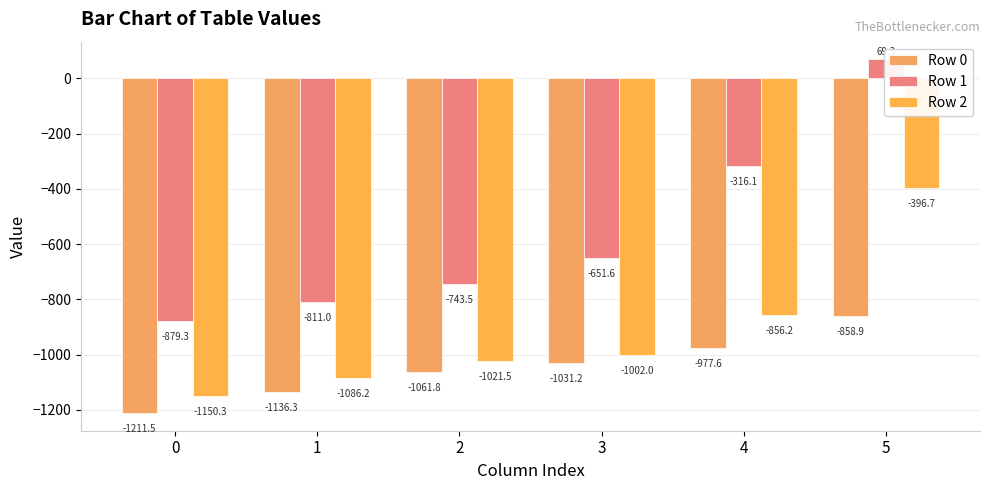

True or false: Row 0 has a value of -977.6 at 4.

True